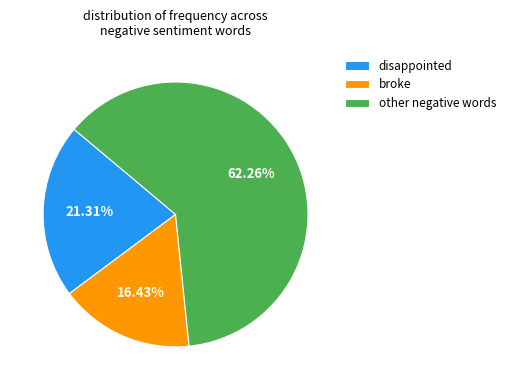

Does disappointed account for over 50% of the chart?

No